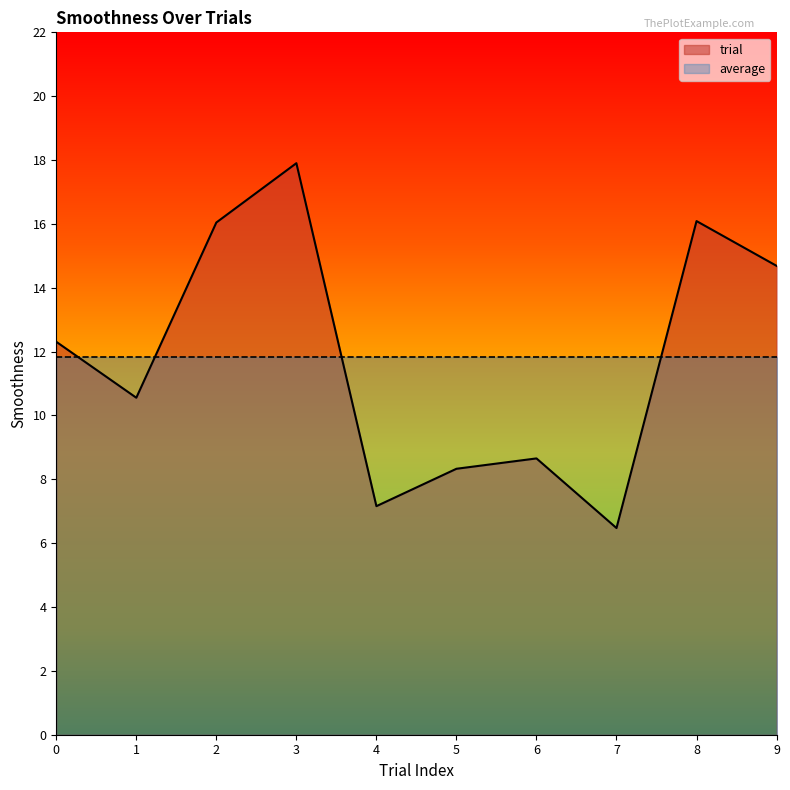

True or false: the data has more than 2 interior local peaks.

True